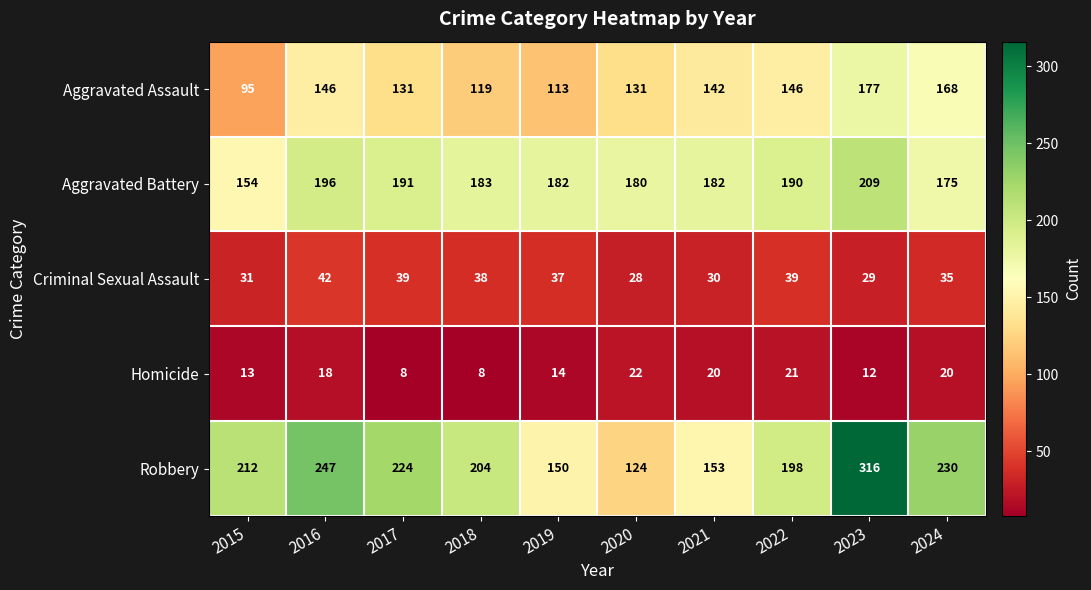

The Robbery series shows 153 at 2021. True or false?

True